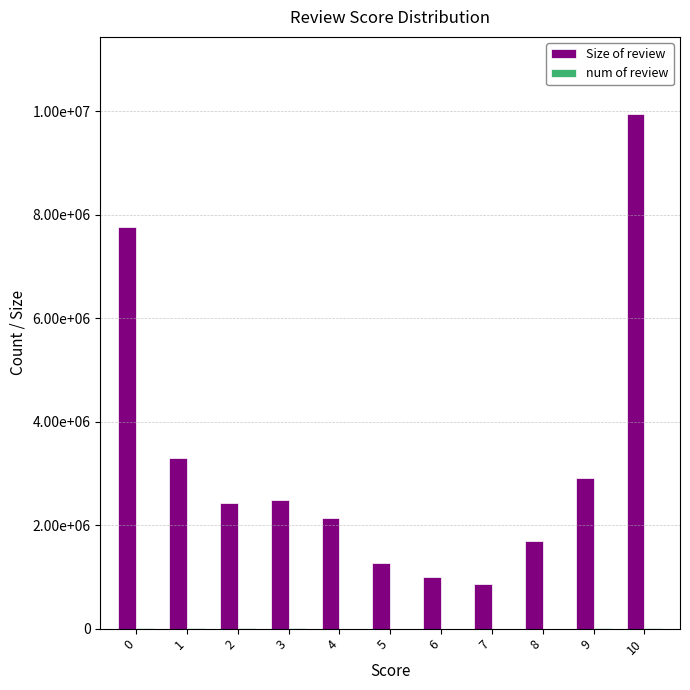

What are all the series names shown in the legend?

Size of review, num of review